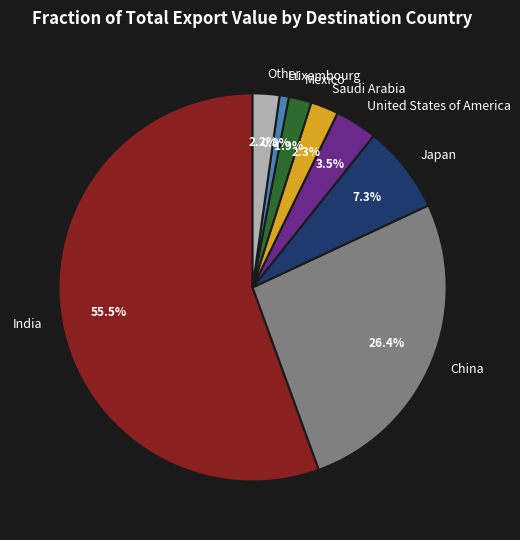

Does India represent more than half of the total?

Yes